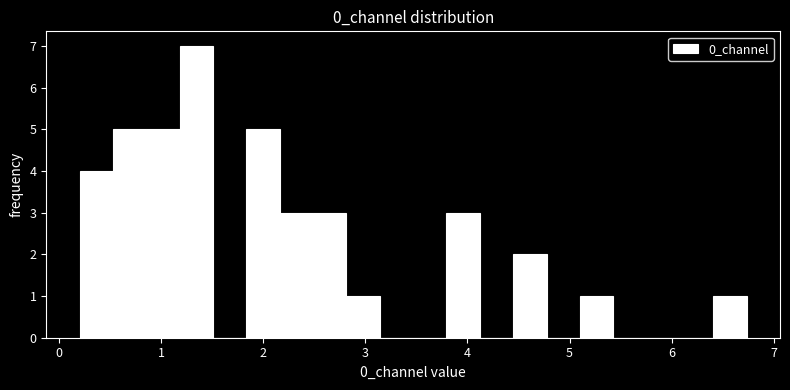

Around what value on the x-axis is the tallest bar? Give the approximate position of its centre, as read against the axis.

1.3